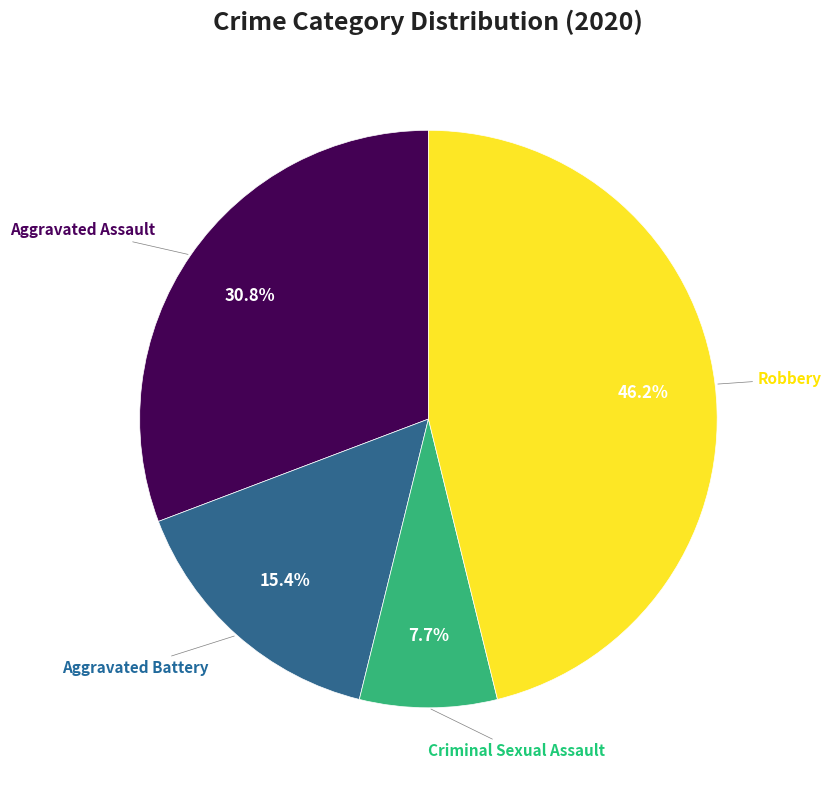

Does any single category account for the majority?

No